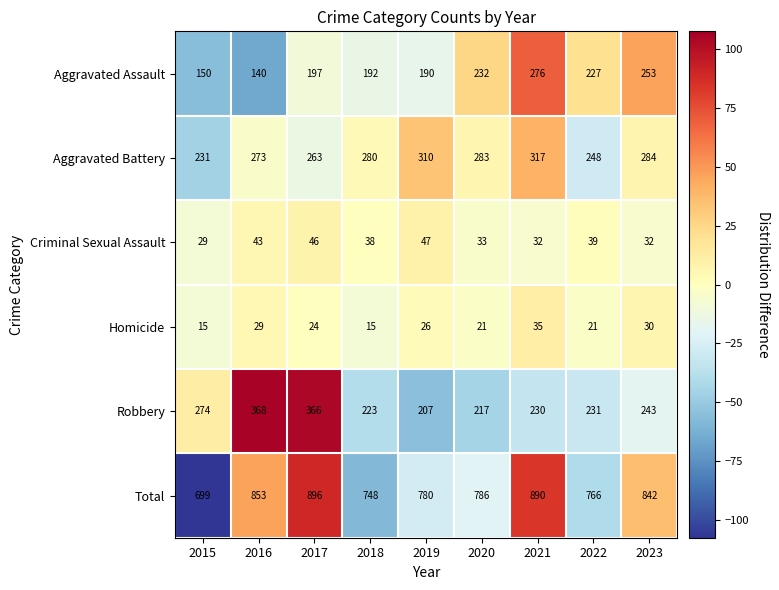

The value of Aggravated Assault at 2021 is 121. True or false?

False